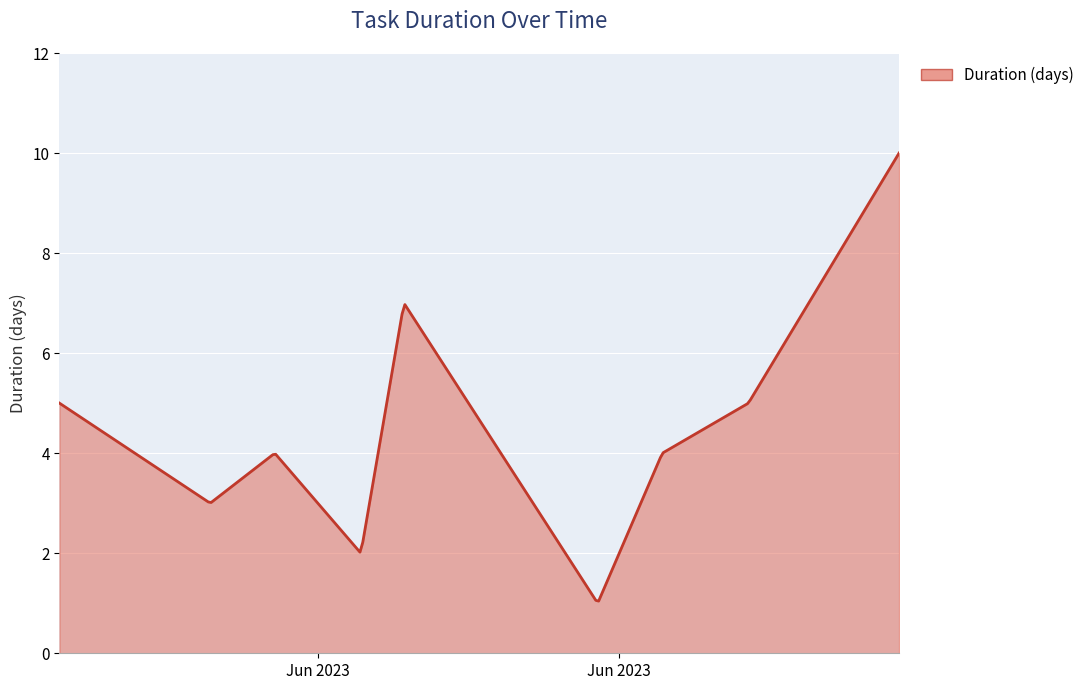

What is the smallest value displayed?

1.0